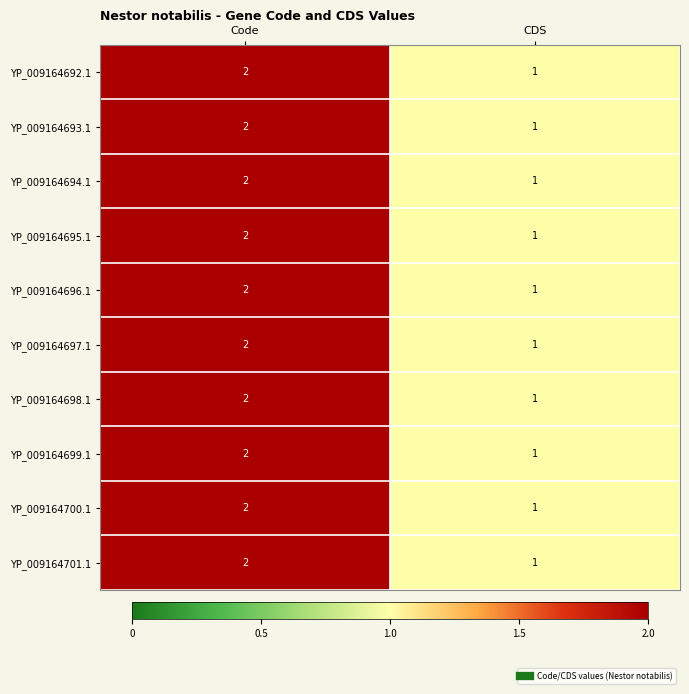

Rank the categories by YP_009164695.1 value from highest to lowest.

Code, CDS